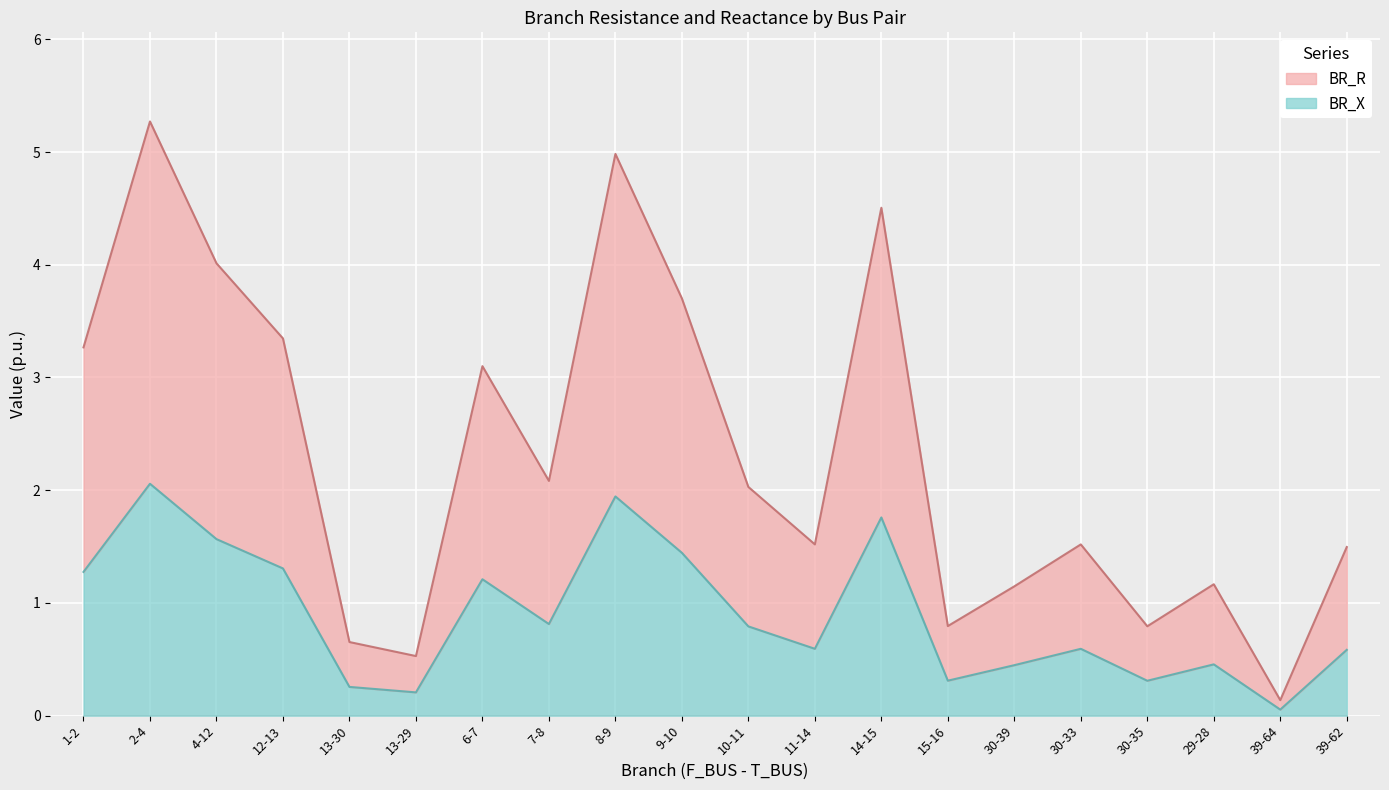

At 4-12, list the series in order from largest to smallest.

BR_R, BR_X